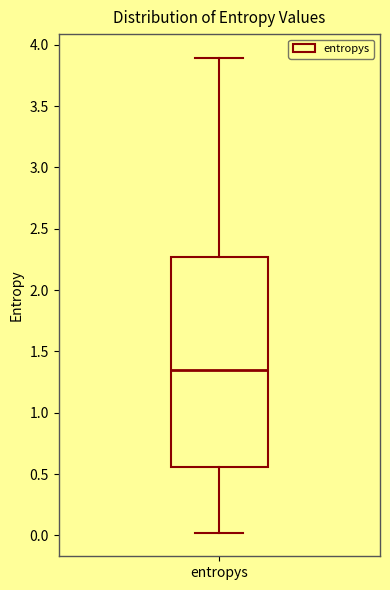

Read this box plot against the y-axis: the position of the median line, the range covered by the box, and the ends of both whiskers. The values are not printed on the chart, so give them approximately, as read against the axis.

median 1.35, box 0.55 to 2.25, whiskers 0.00 to 3.90